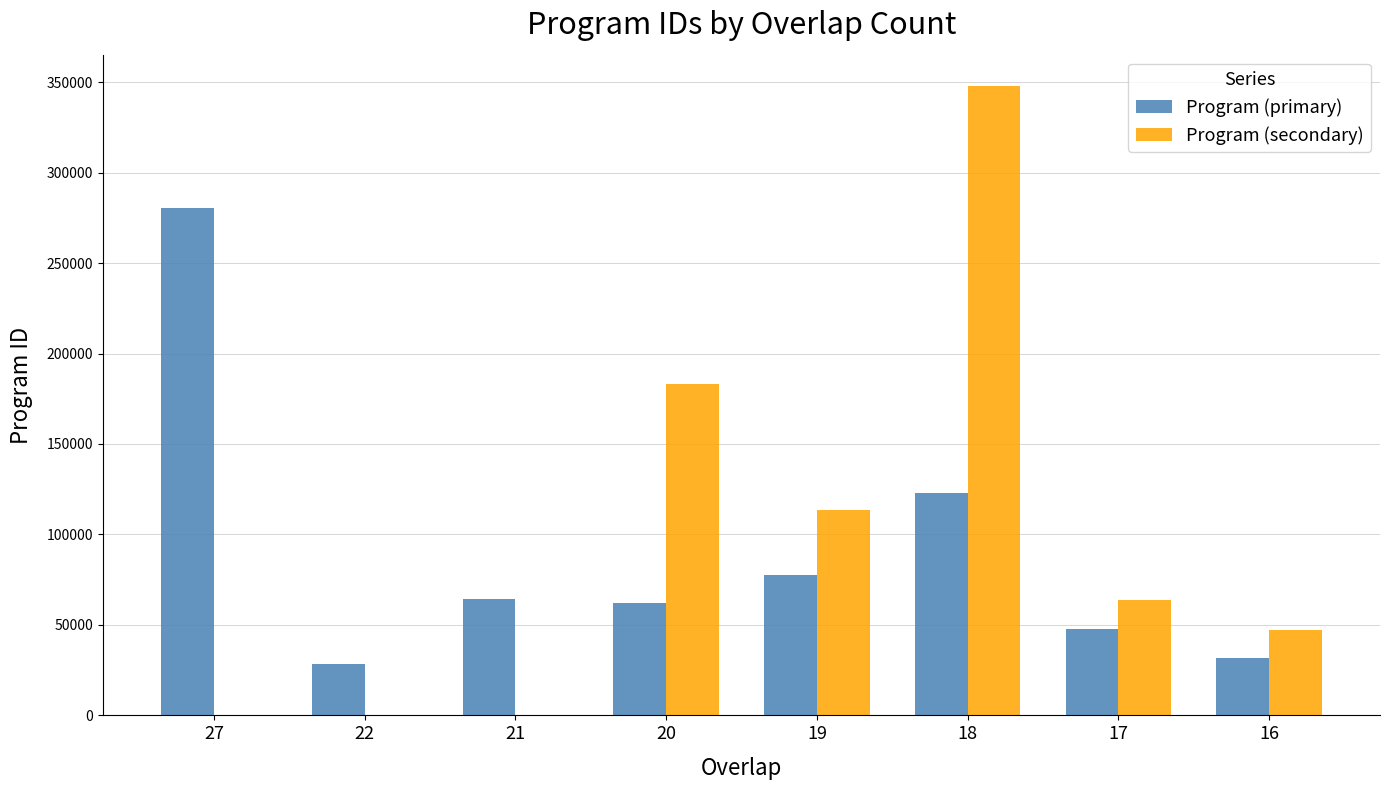

At which label is Program (primary) closest to 154536?

18